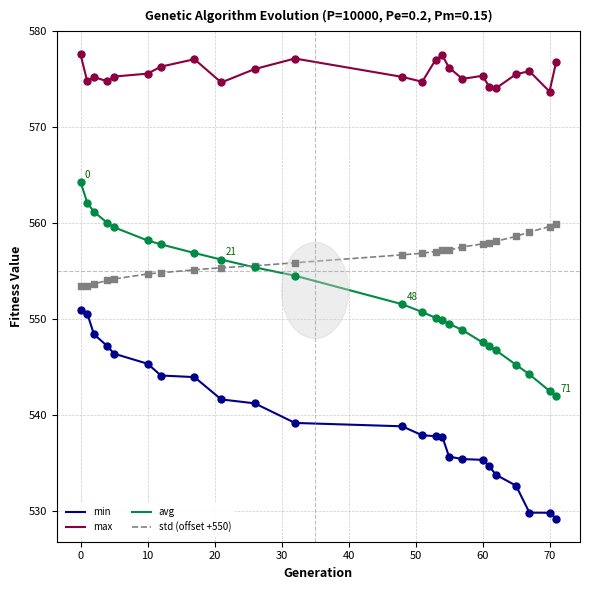

What is the minimum value shown in the chart?

529.2